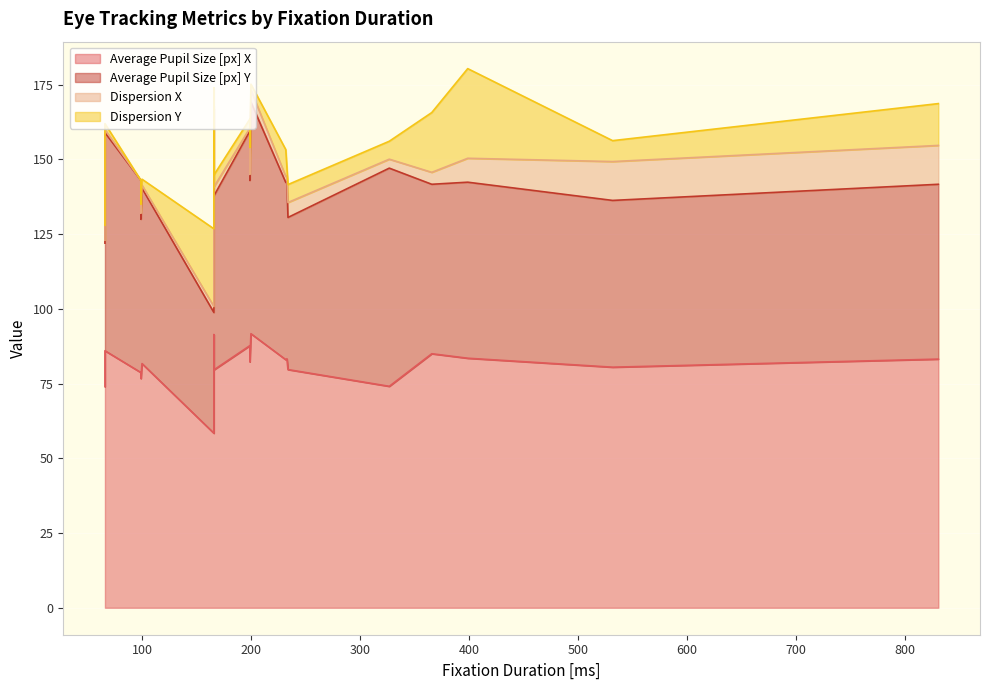

The value of Dispersion X at 199 is 0.3. True or false?

False